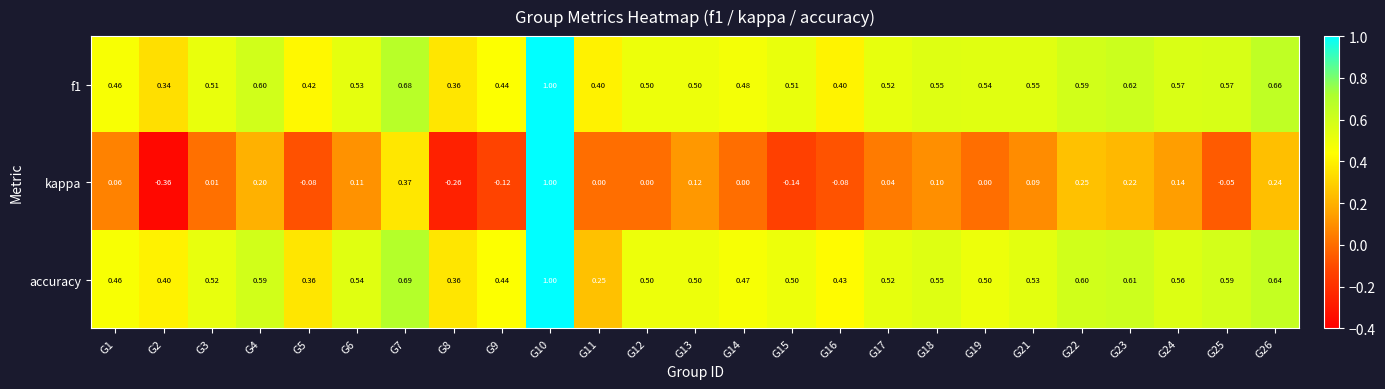

Is the value of kappa at G12 greater than the value of f1 at G10?

No